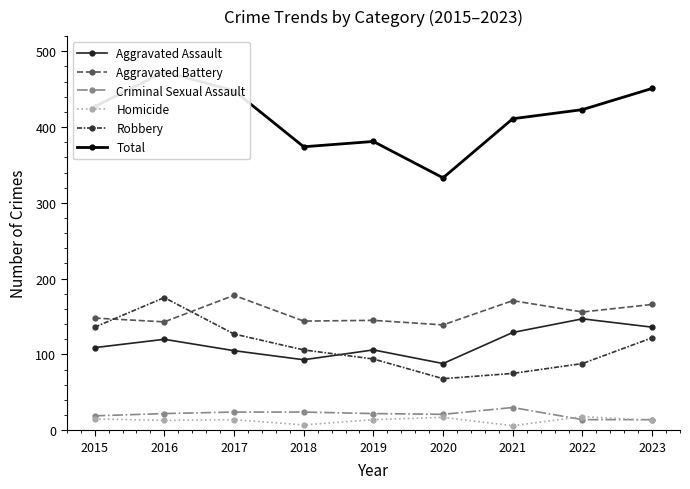

At which label does Aggravated Assault first exceed 109?

2016